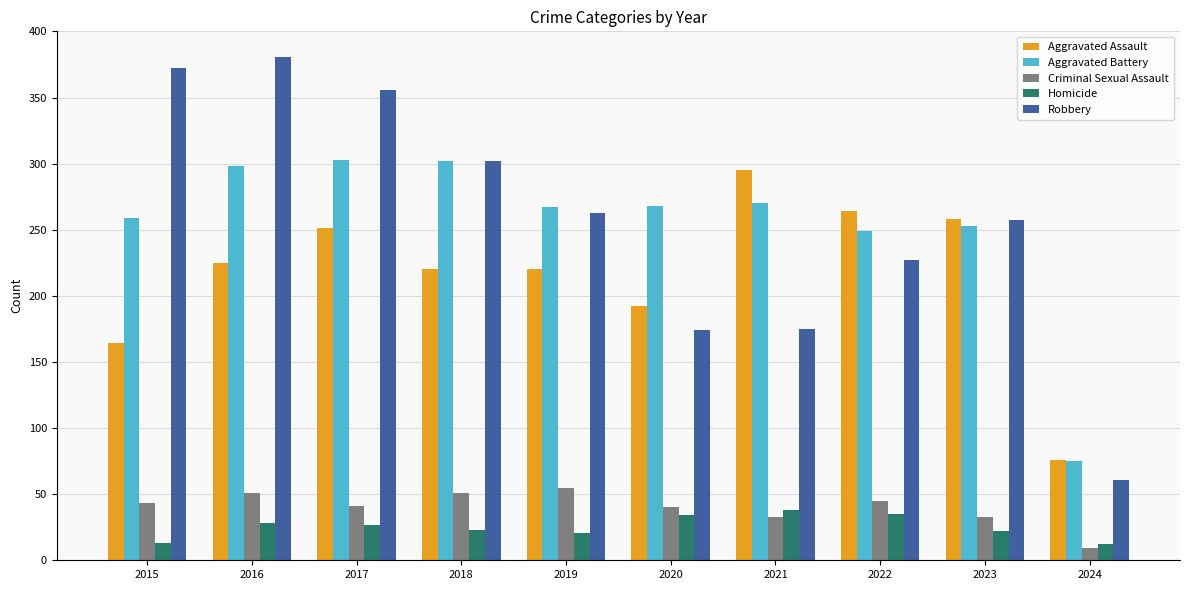

At which label does Criminal Sexual Assault reach its minimum?

2024